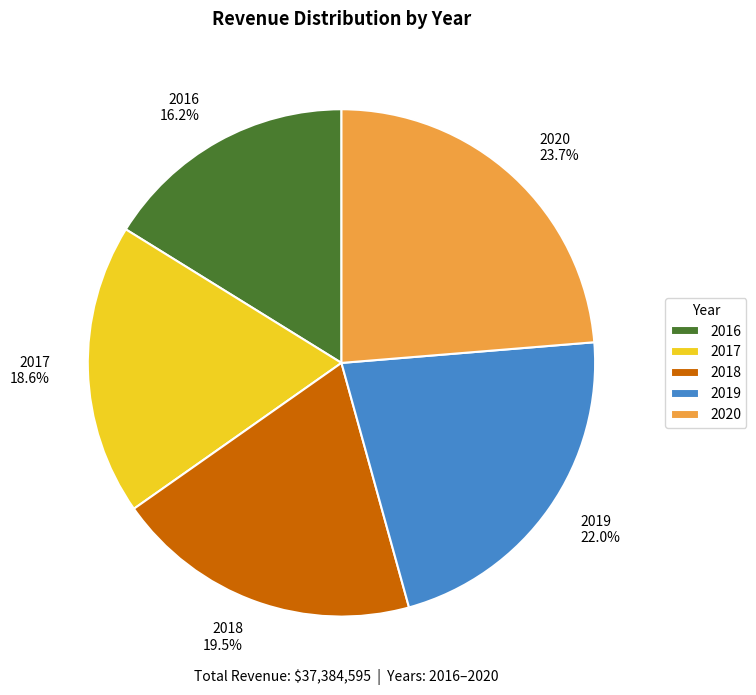

Does 2017 represent more than half of the total?

No